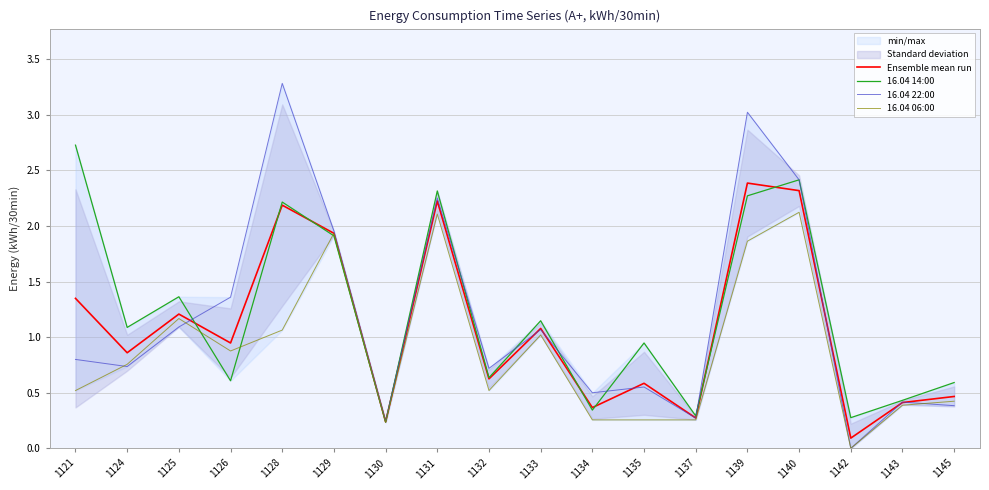

Reading left to right, list all the values displayed in this chart.

Ensemble mean run: 1121=1.3	1124=0.9	1125=1.2	1126=0.9	1128=2.2	1129=1.9	1130=0.2	1131=2.2	1132=0.6	1133=1.1	1134=0.4	1135=0.6	1137=0.3	1139=2.4	1140=2.3	1142=0.1	1143=0.4	1145=0.5
16.04 14:00: 1121=2.7	1124=1.1	1125=1.4	1126=0.6	1128=2.2	1129=1.9	1130=0.2	1131=2.3	1132=0.6	1133=1.1	1134=0.3	1135=0.9	1137=0.3	1139=2.3	1140=2.4	1142=0.3	1143=0.4	1145=0.6
16.04 22:00: 1121=0.8	1124=0.7	1125=1.1	1126=1.4	1128=3.3	1129=2.0	1130=0.2	1131=2.3	1132=0.7	1133=1.1	1134=0.5	1135=0.6	1137=0.3	1139=3.0	1140=2.4	1142=0.0	1143=0.4	1145=0.4
16.04 06:00: 1121=0.5	1124=0.8	1125=1.2	1126=0.9	1128=1.1	1129=1.9	1130=0.2	1131=2.1	1132=0.5	1133=1.0	1134=0.3	1135=0.3	1137=0.3	1139=1.9	1140=2.1	1142=0.0	1143=0.4	1145=0.4